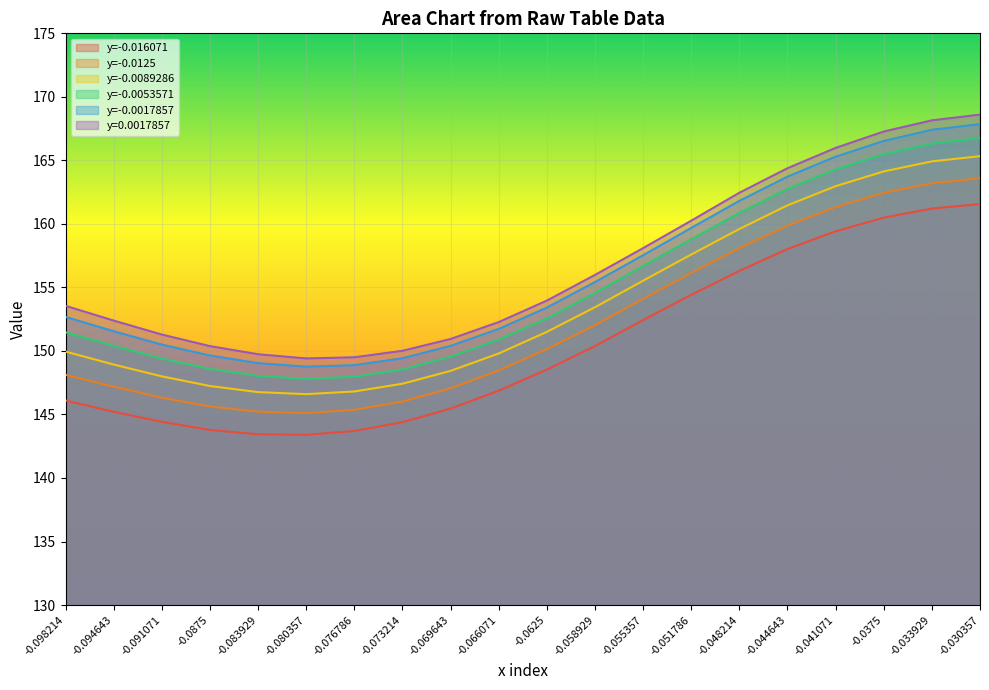

Between -0.080357 and -0.076786, which is larger?

-0.076786